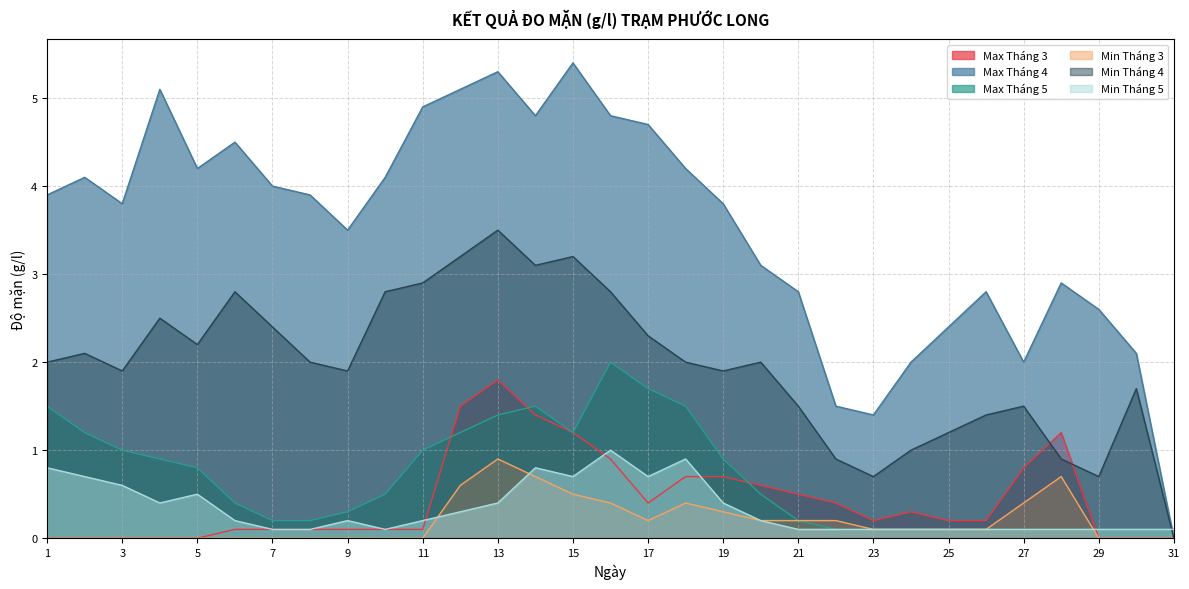

True or false: Min Tháng 3 has more than 0 interior local peaks.

True